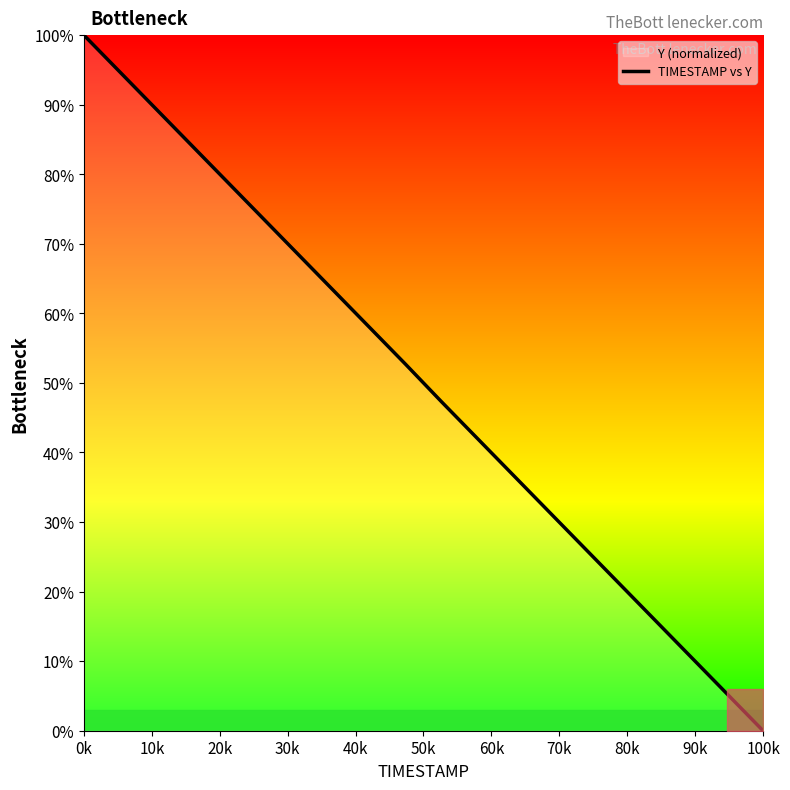

What is the greatest value displayed?

100.0